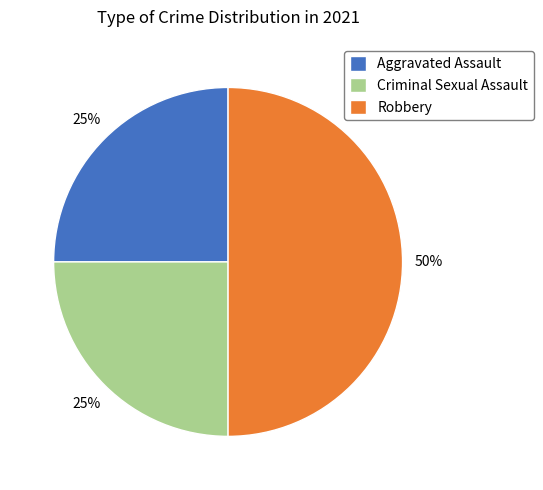

True or false: Aggravated Assault accounts for 39% of the total.

False